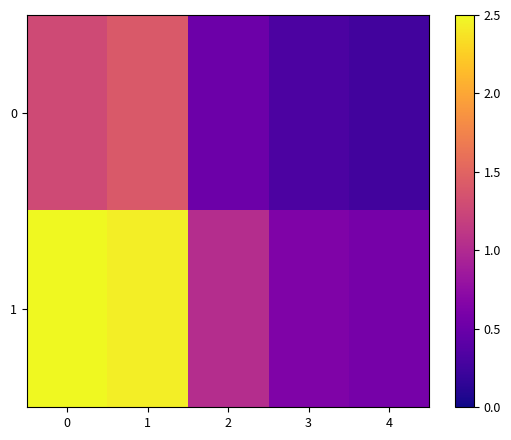

Rank the series by their maximum value, from lowest to highest.

0, 1